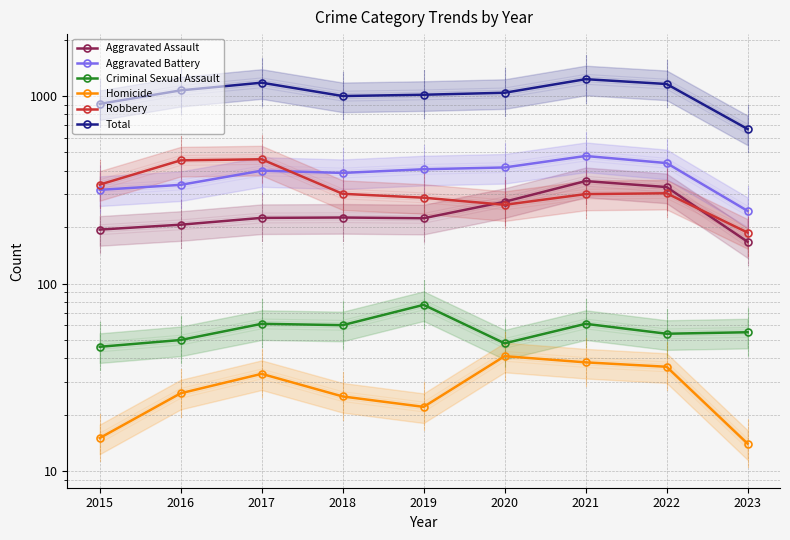

At how many categories does at least one series exceed 885?

8